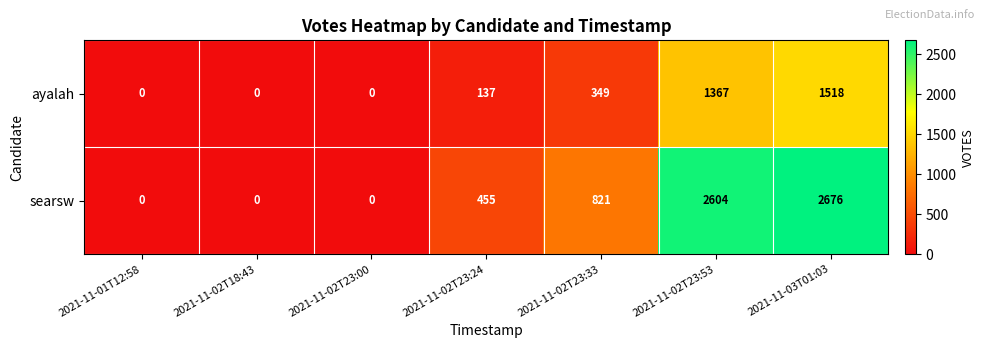

At how many categories does at least one series exceed 741?

3